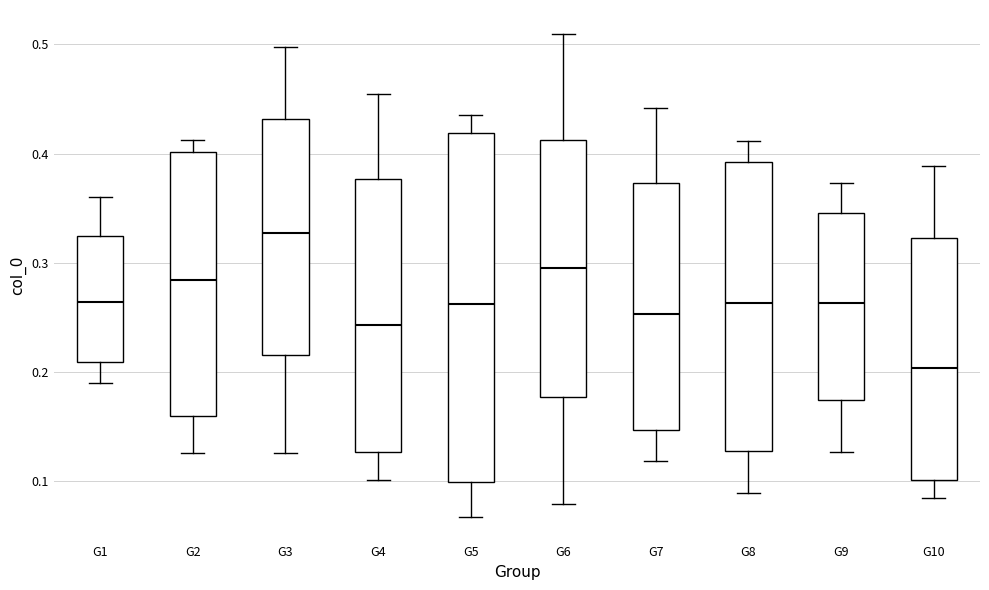

Which box has the lowest median line?

G10